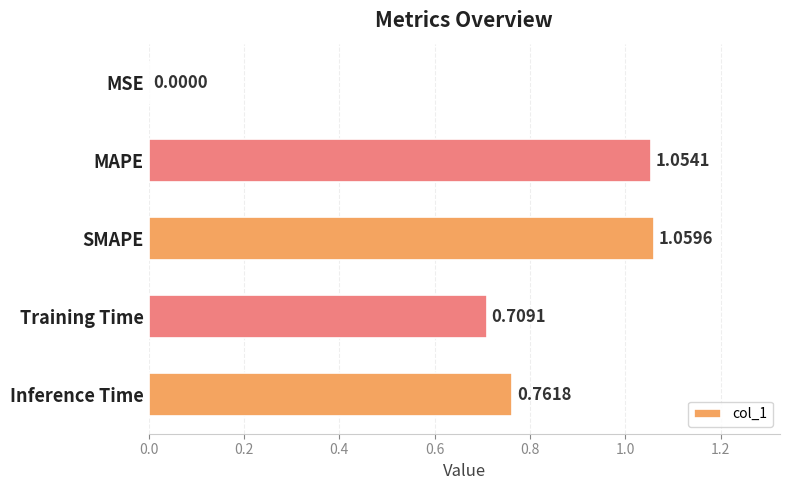

Where is the data nearest to the value 0?

MSE